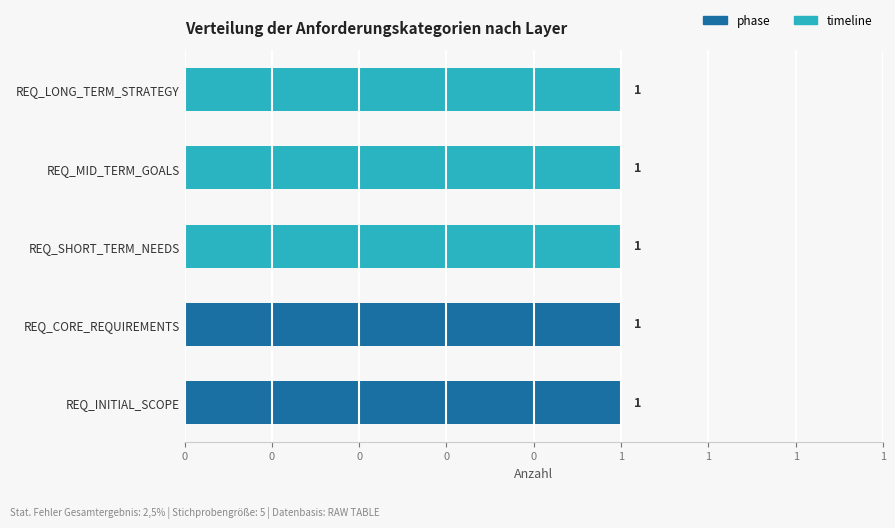

What are all the series names shown in the legend?

phase, timeline